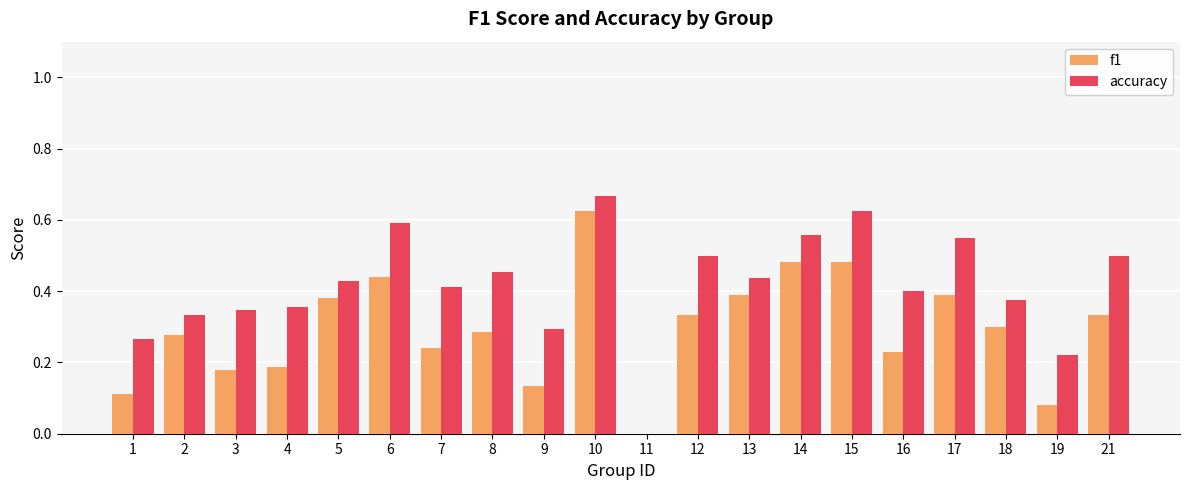

Between 3 and 6, which series saw the biggest shift?

f1